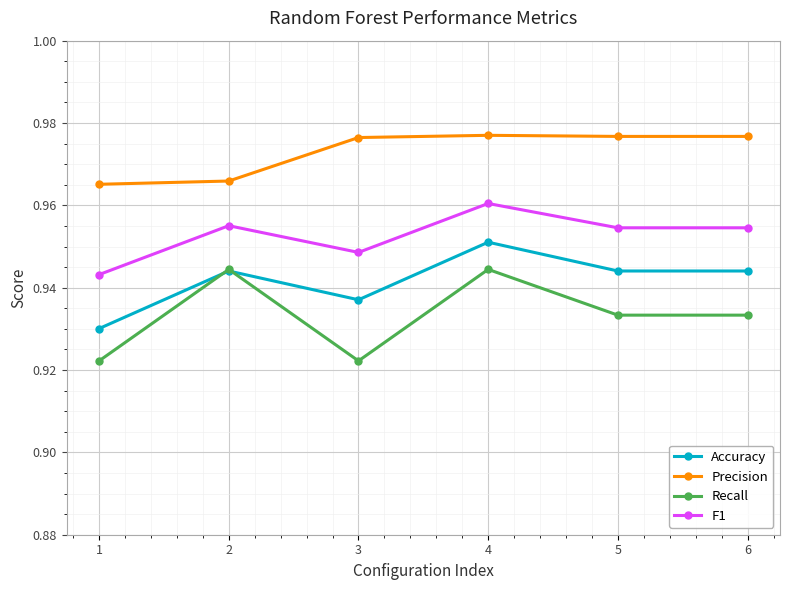

Which category has the highest value in the F1 series?

4